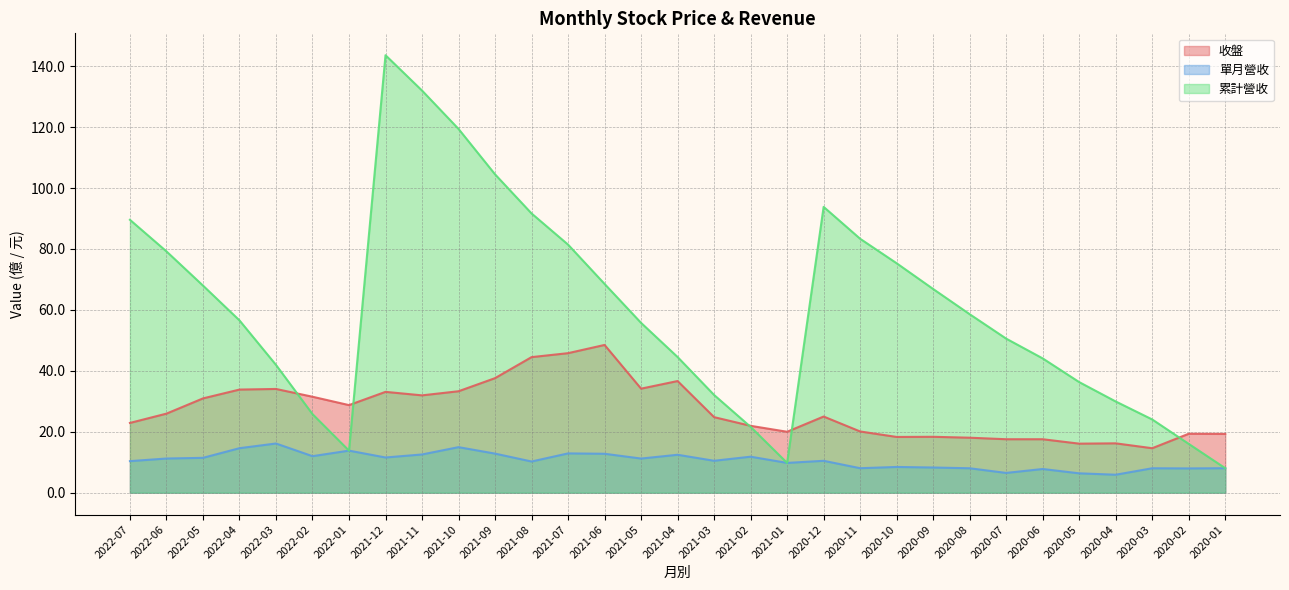

What is the sum of the 單月營收 values at 2020-09 and 2020-01?

16.3